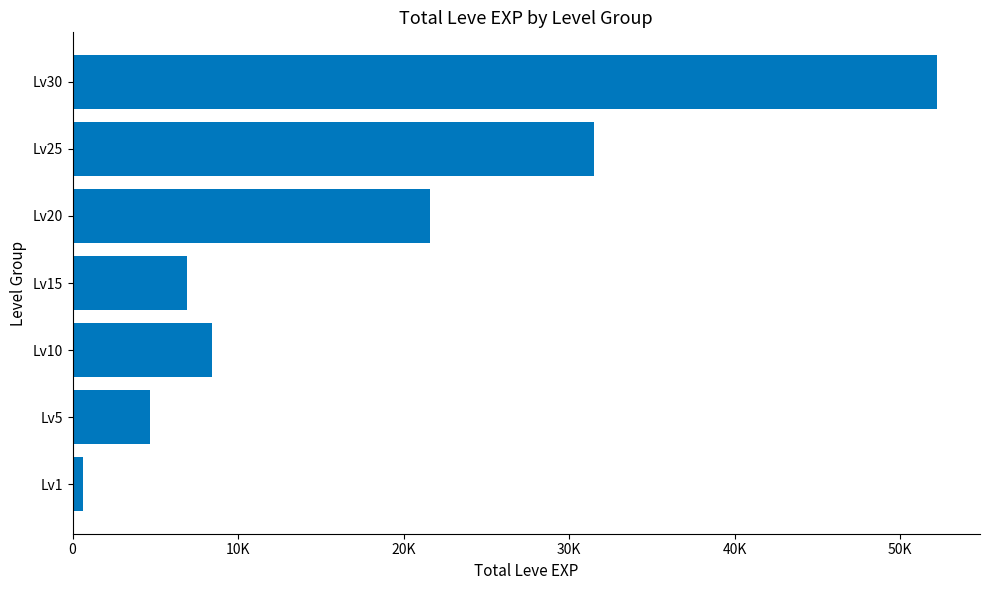

Does the chart contain stacked bars?

No